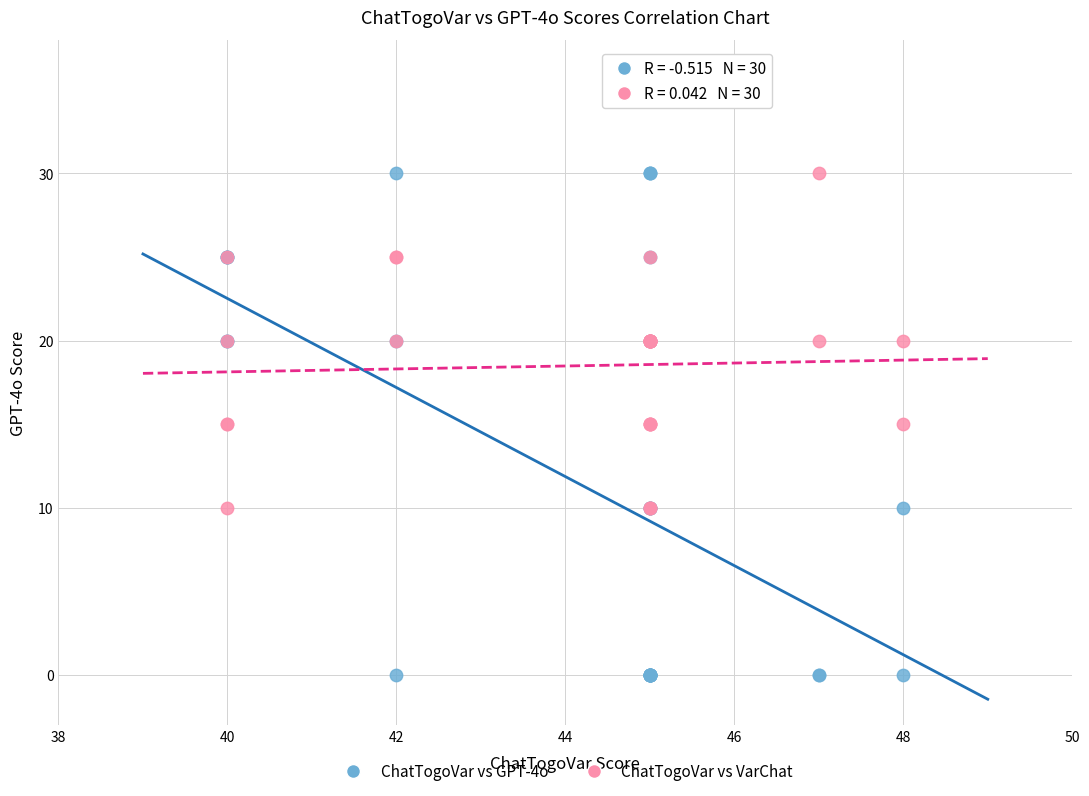

Which series reaches the minimum Y coordinate?

ChatTogoVar vs GPT-4o